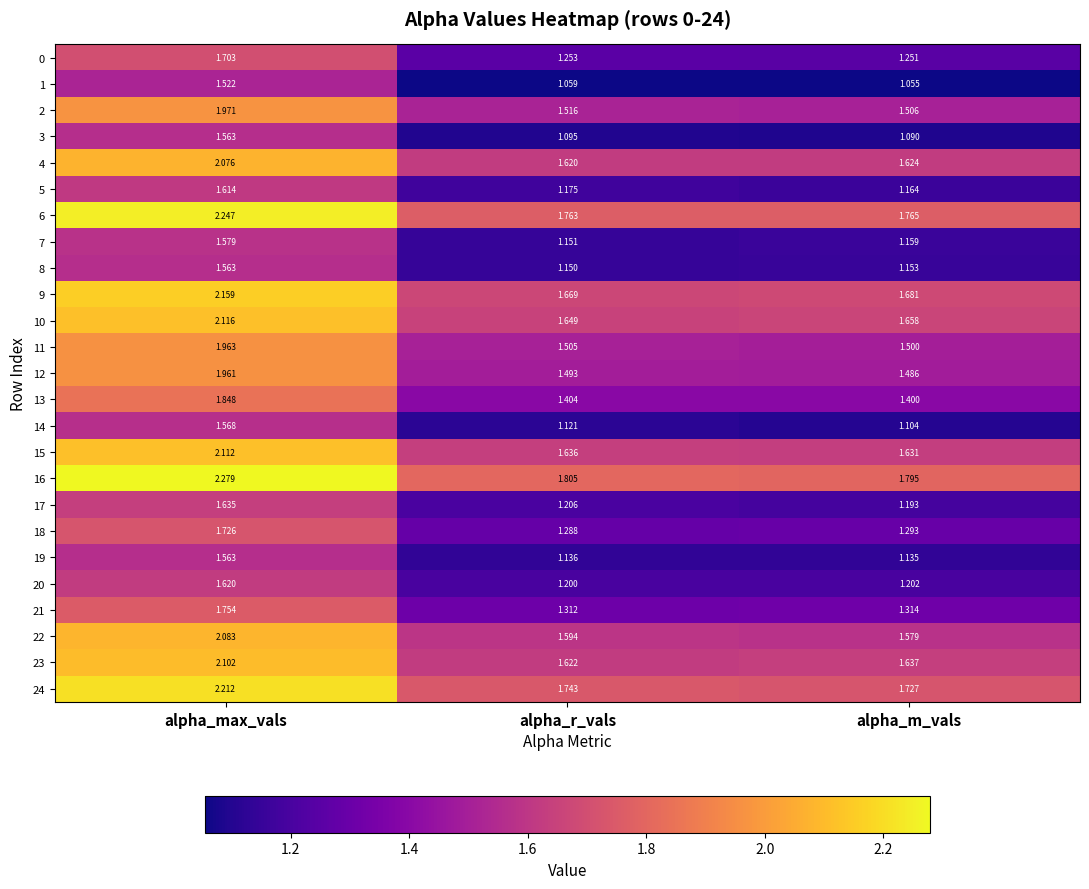

Which series has the widest spread of values?

22